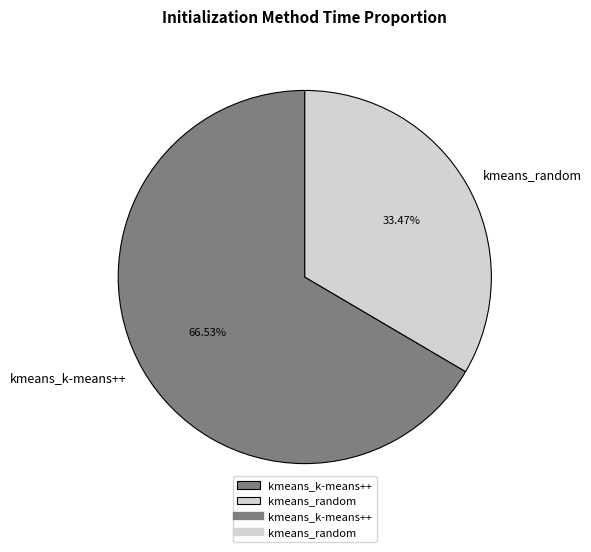

To the nearest percent, what is the average slice percentage?

50%